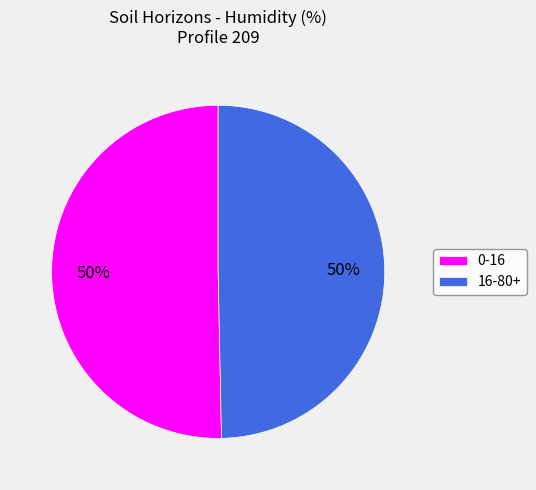

To the nearest percent, what is the average slice percentage?

50%